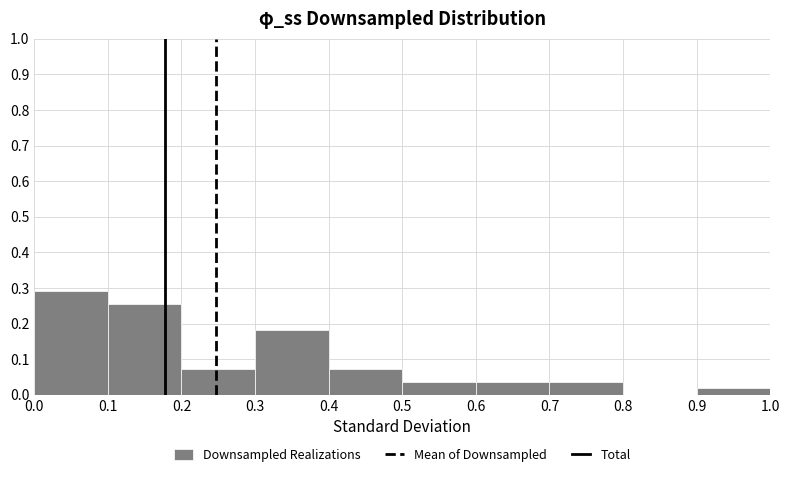

Over which range of the x-axis is the bar tallest?

0.0 to 0.1